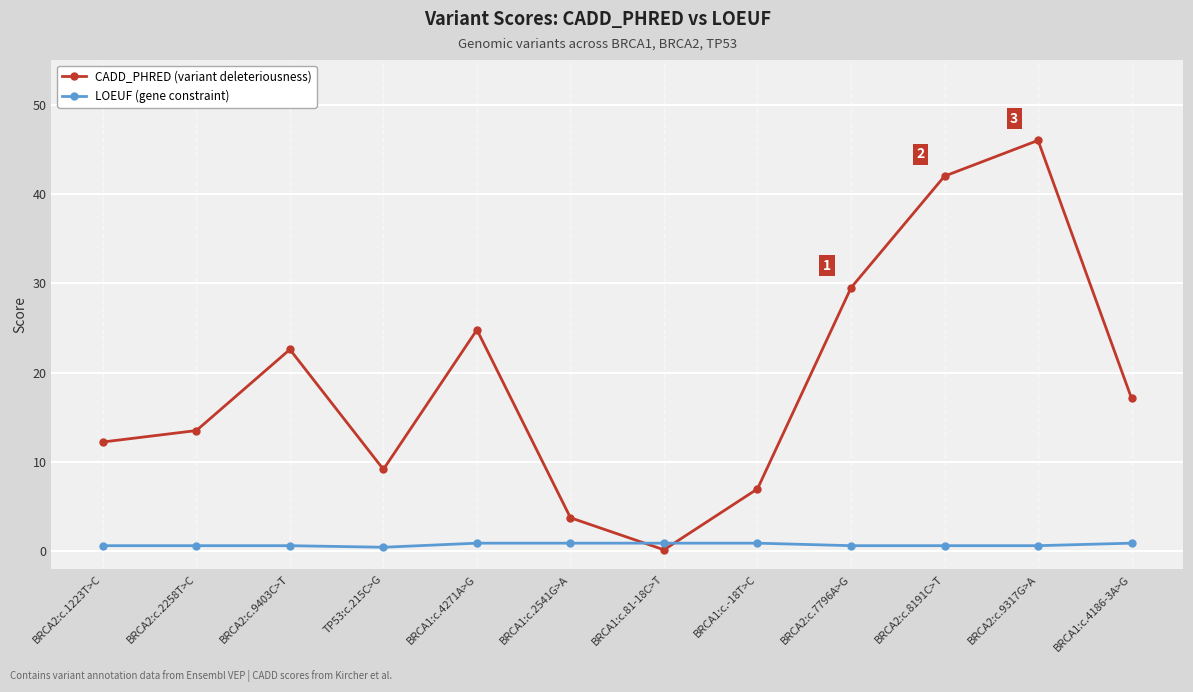

What is the total value across all series at BRCA2:c.7796A>G?

30.1